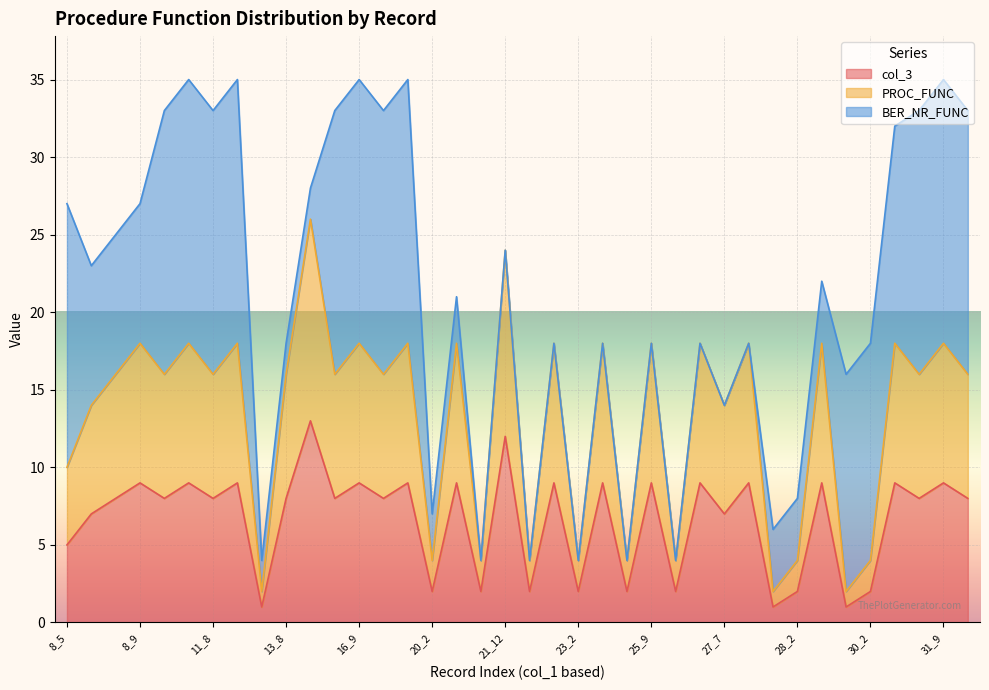

Count the number of categories in the chart.

38